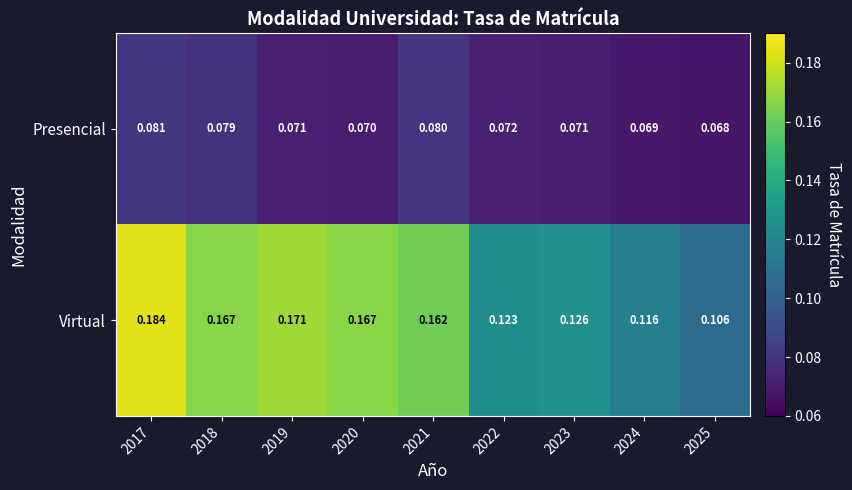

Is the value of Presencial at 2018 greater than the value of Virtual at 2018?

No